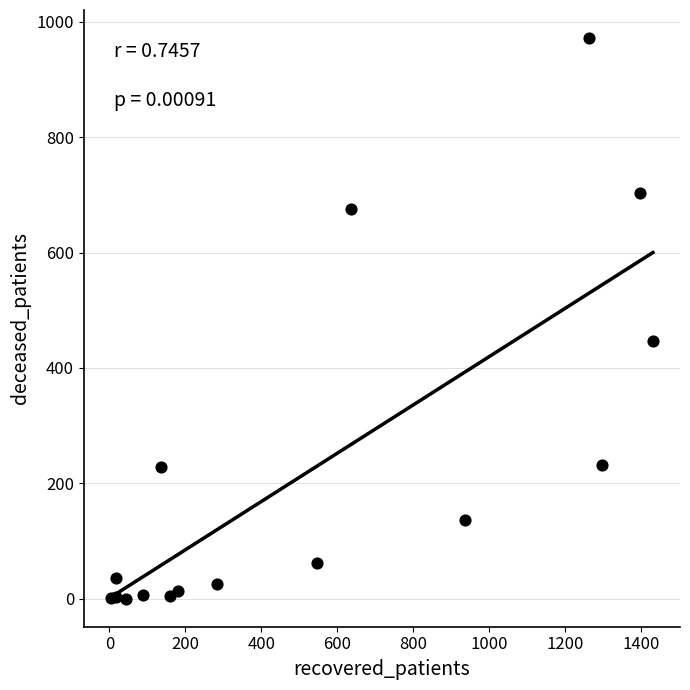

What Y value in the scatter plot is closest to 486?

447